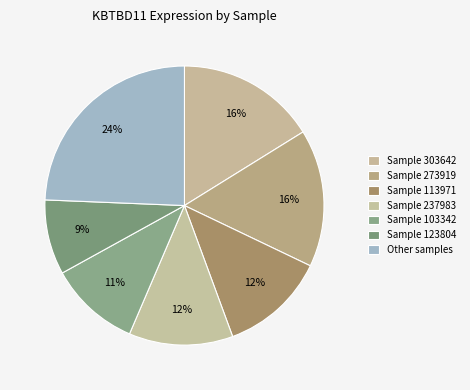

How many slices are in this pie chart?

7